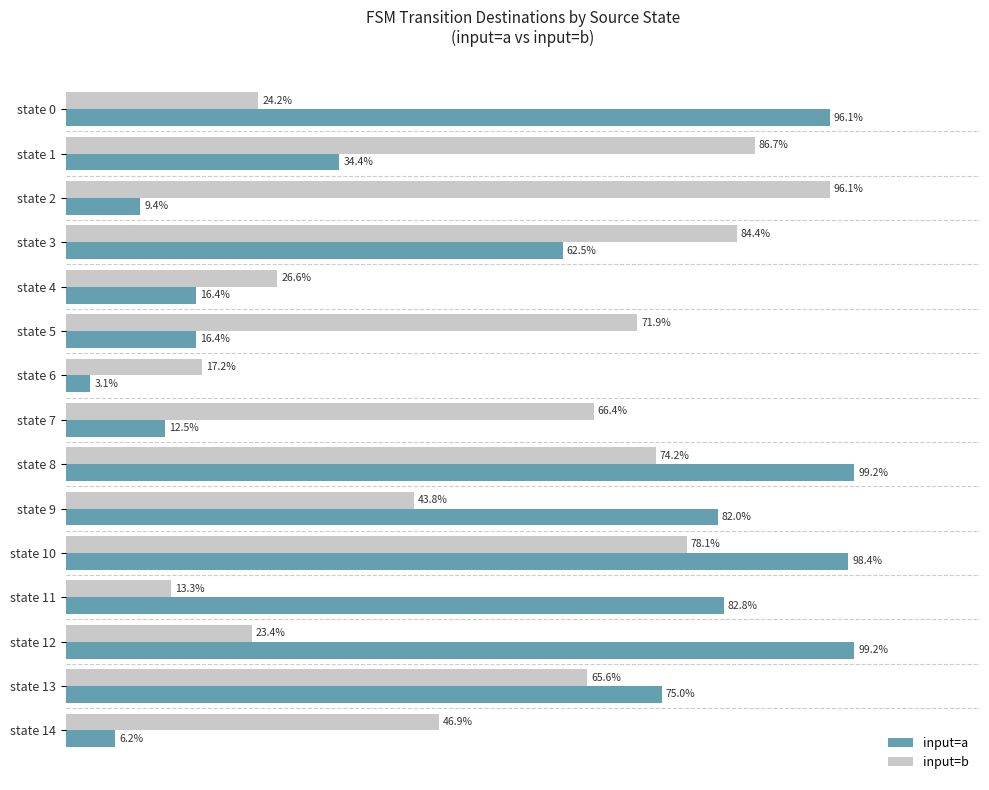

Is the value of input=a at state 13 greater than the value of input=b at state 7?

Yes